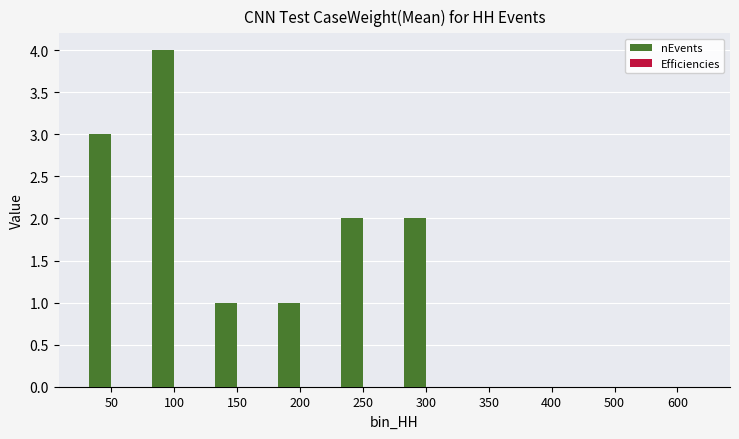

What is the greatest value displayed?

4.0